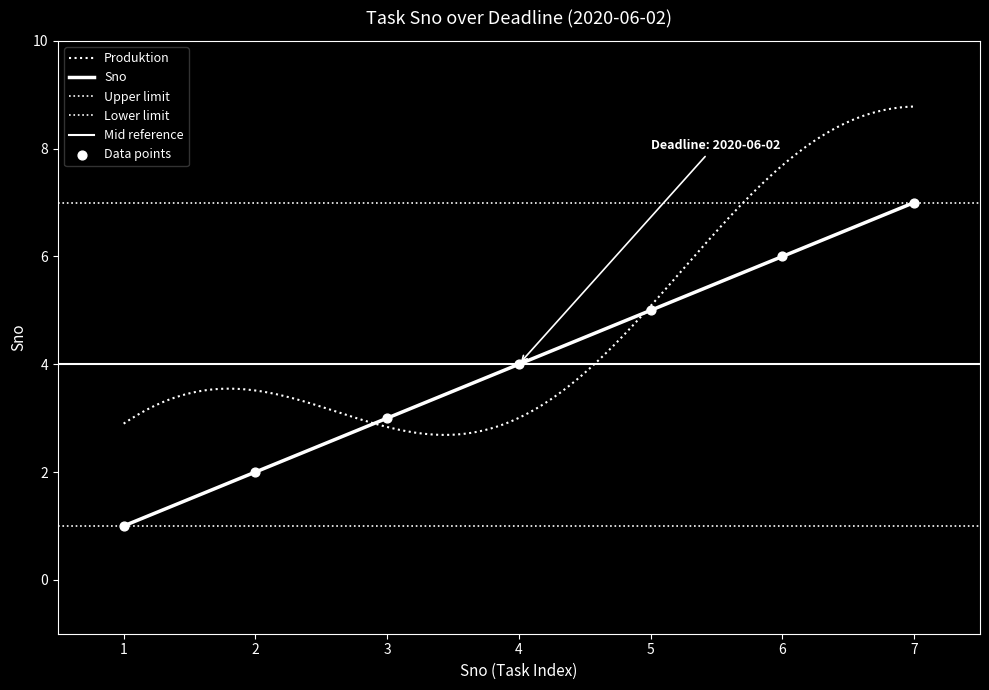

What is the change in value from 2 to 6?

+4